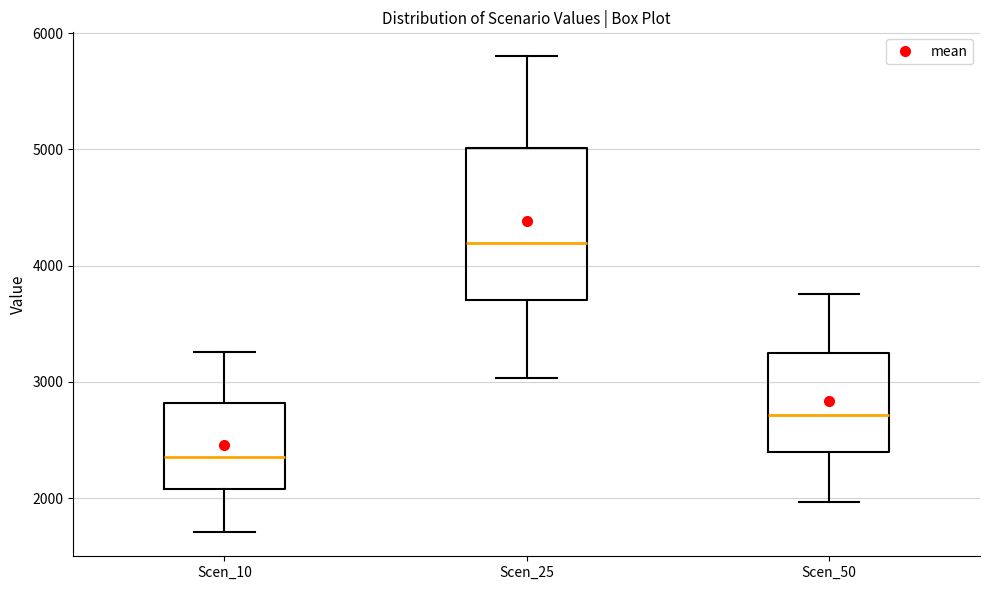

Which box's median line is the lowest?

Scen_10